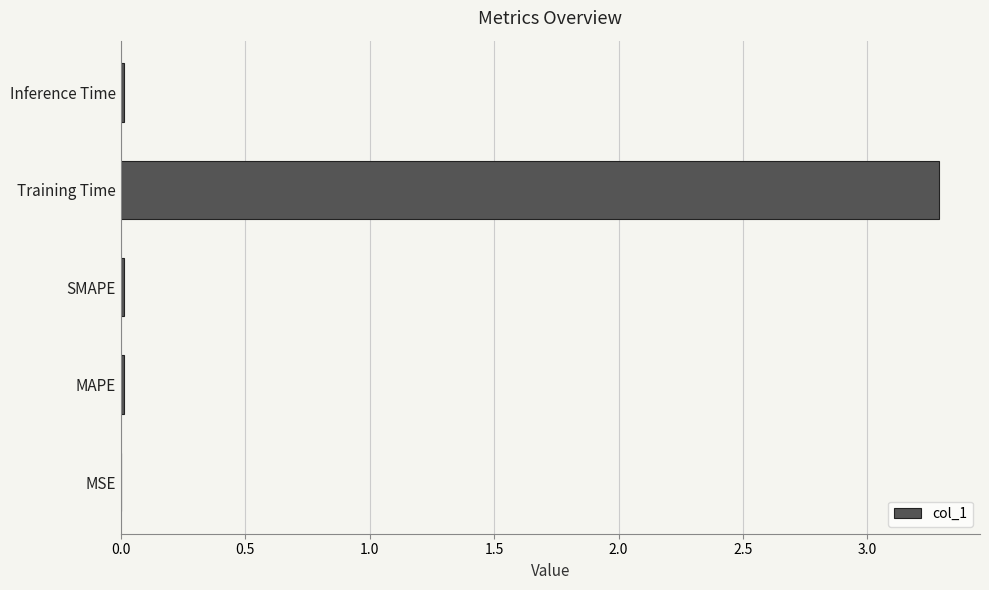

True or false: the data shows 3.3 at Training Time.

True